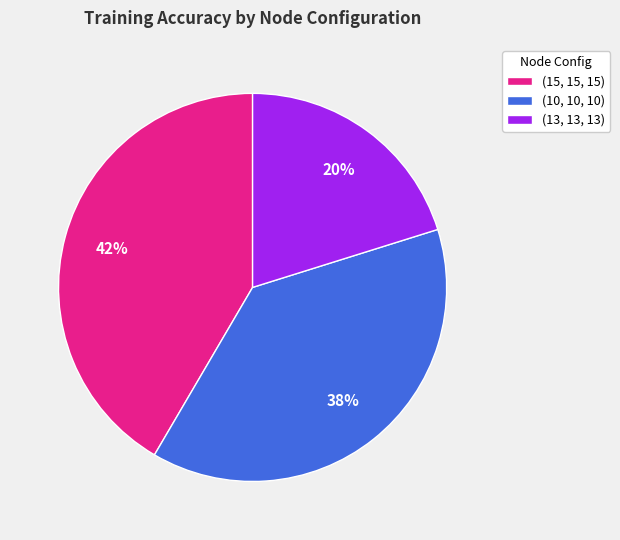

Rank the categories by value from lowest to highest.

(13, 13, 13), (10, 10, 10), (15, 15, 15)